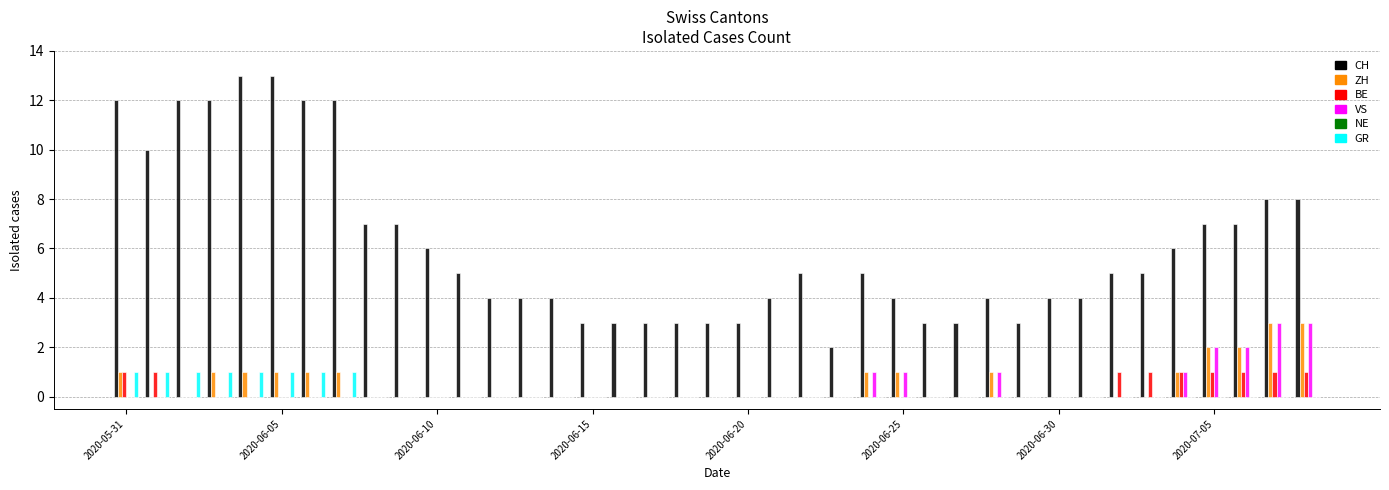

What is the sum of all BE values?

9